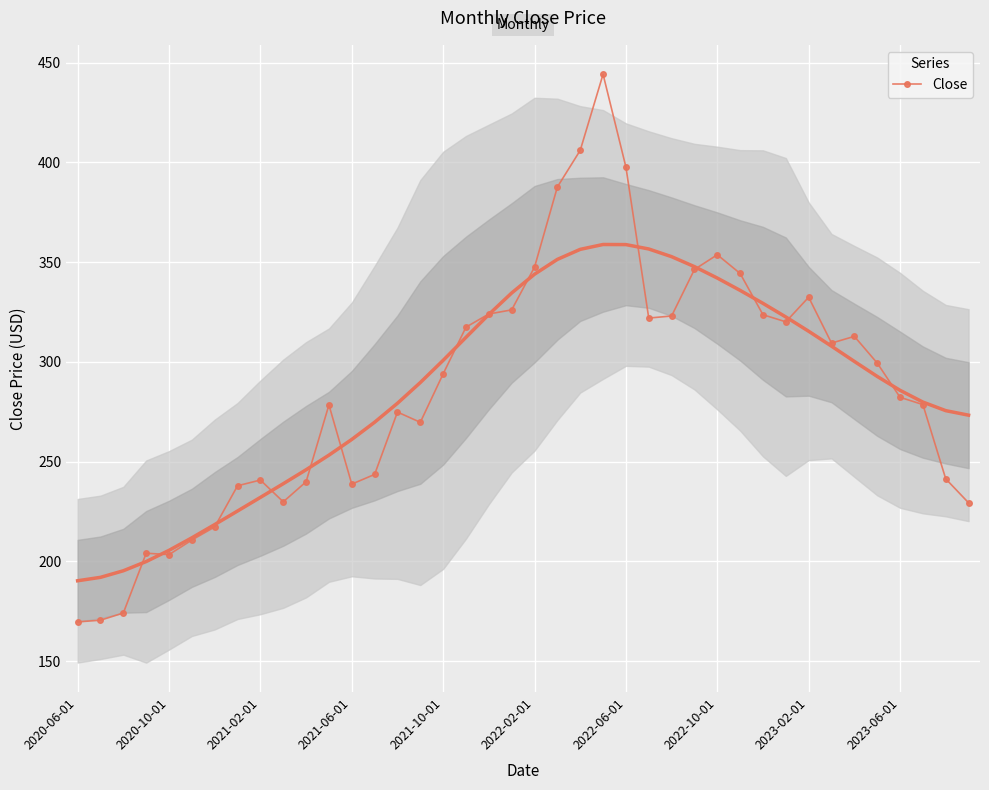

At which category does the chart reach its minimum across all series?

2020-06-01